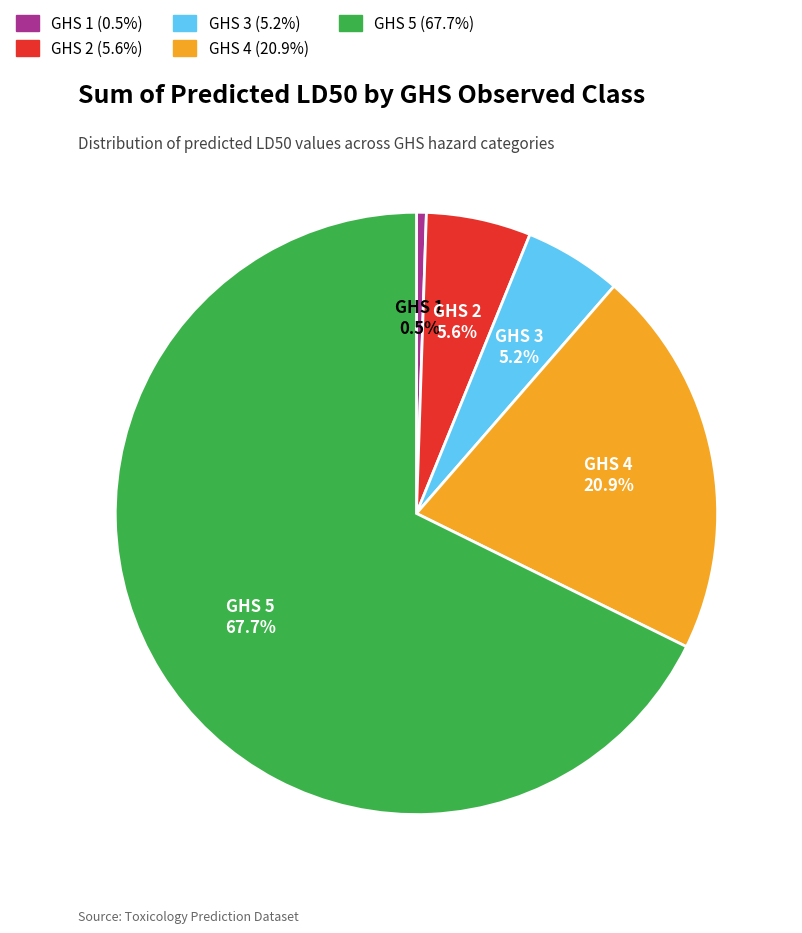

Is there a majority slice in this chart?

Yes